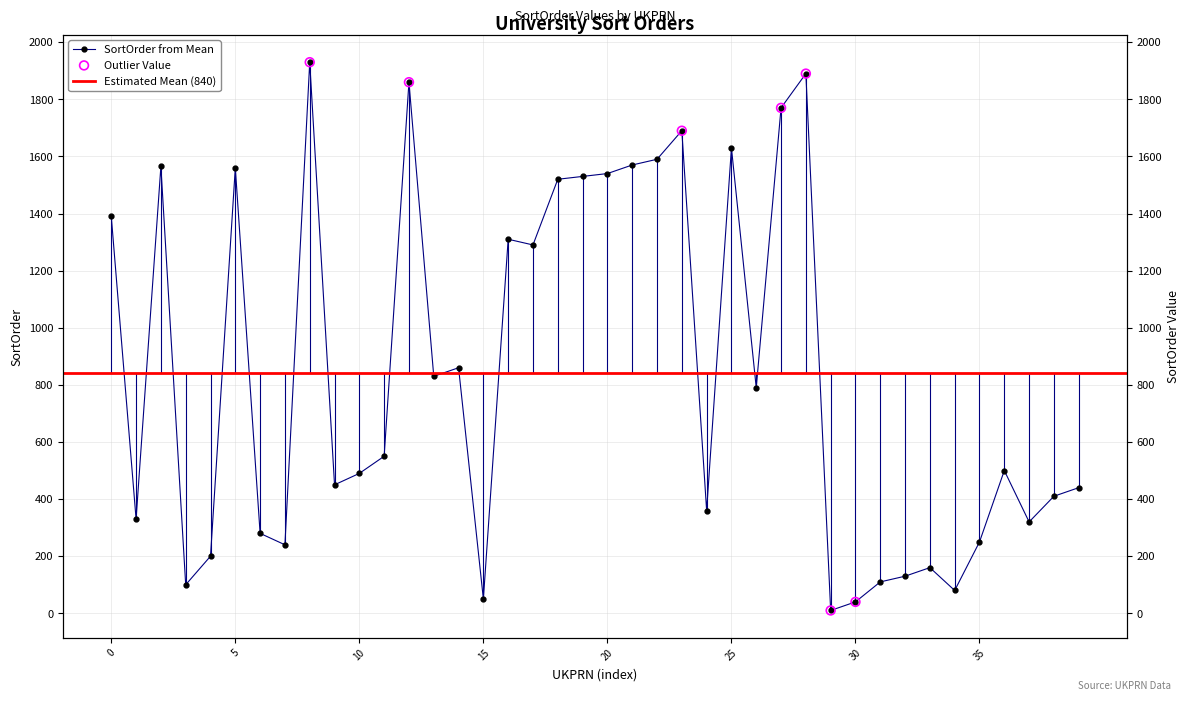

Between 10007822 and 10006841, which is larger?

10007822